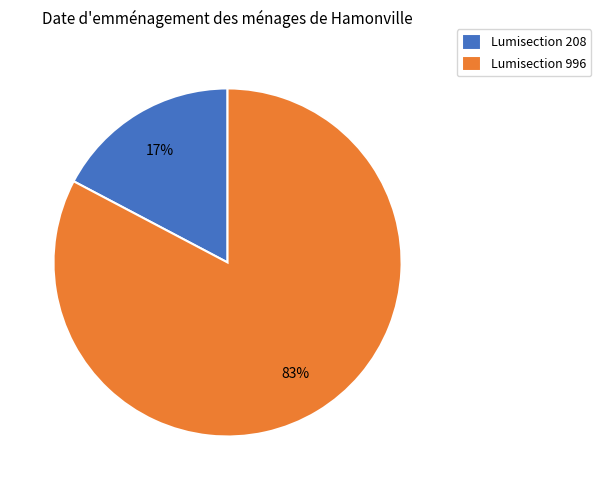

Is the sum of Lumisection 996 and Lumisection 208 greater than half?

Yes